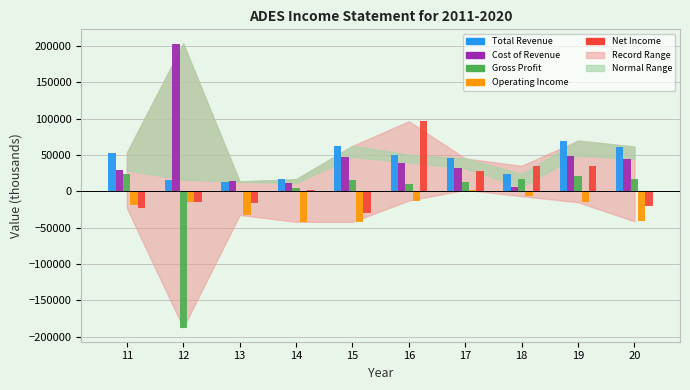

What is the greatest value displayed?

203600